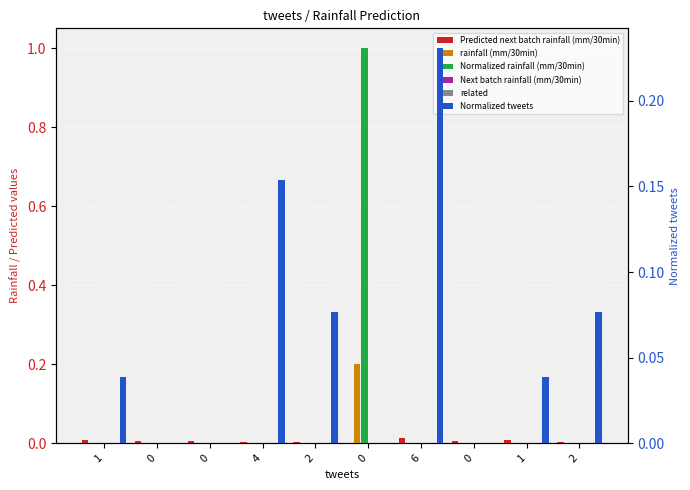

How many values in Normalized rainfall (mm/30min) are above zero?

1